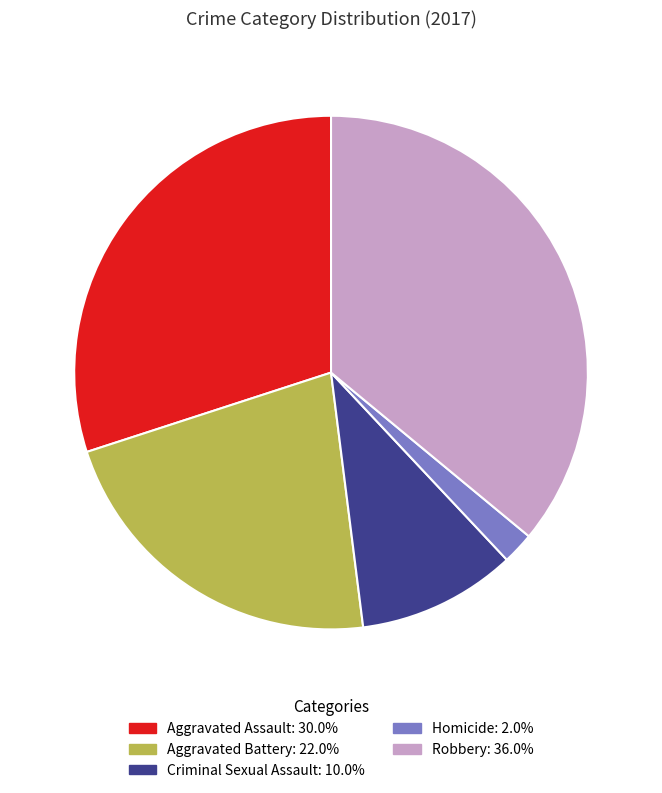

Approximately how many times larger is the value at Aggravated Assault compared to Robbery?

0.8